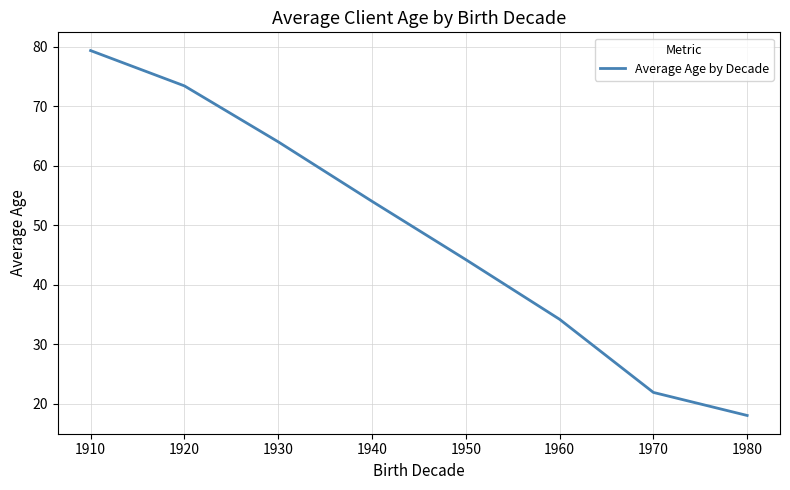

At which label is the value closest to 48?

1950